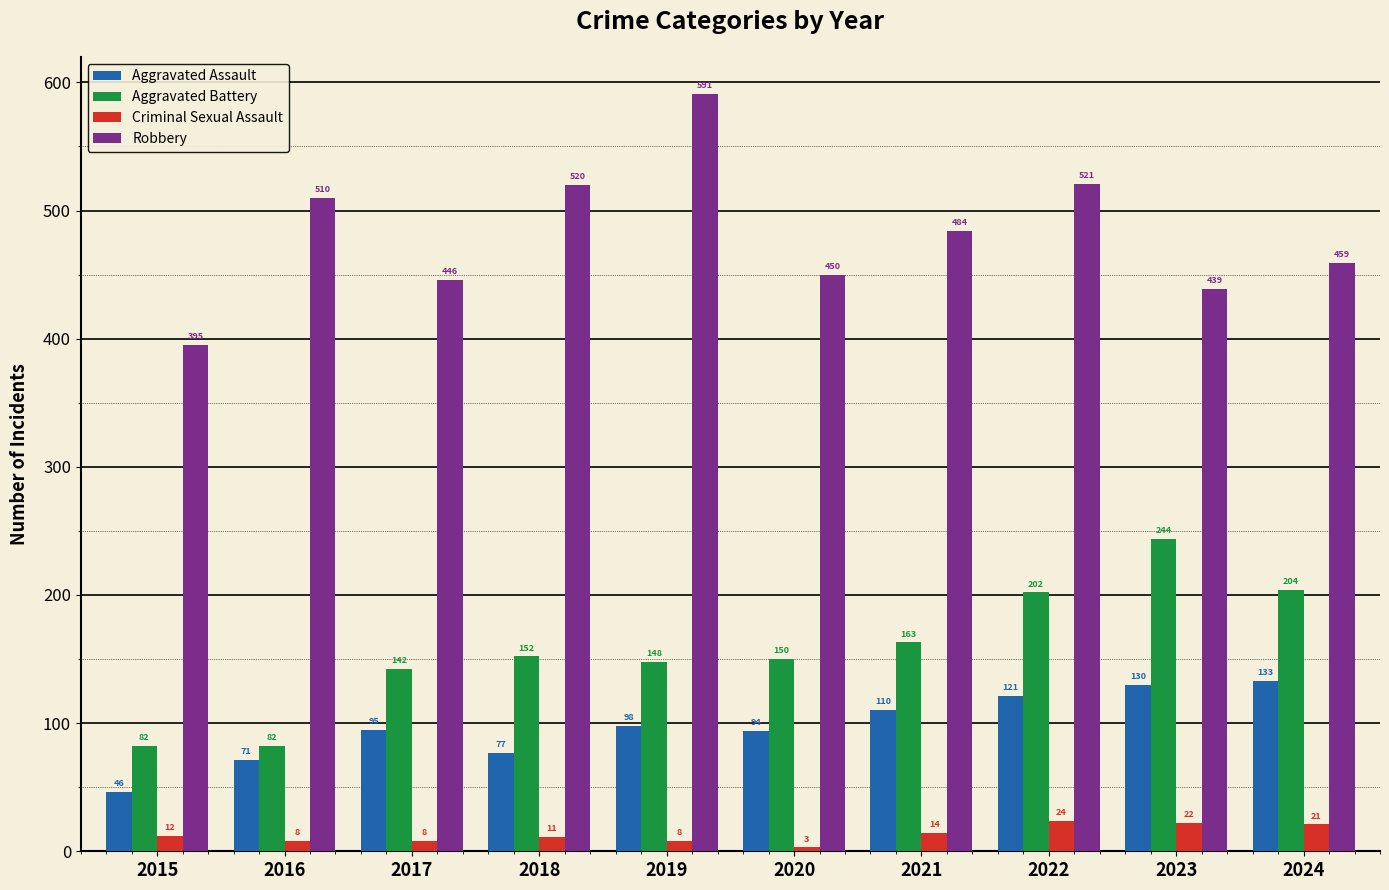

How many categories are shown in the chart?

10